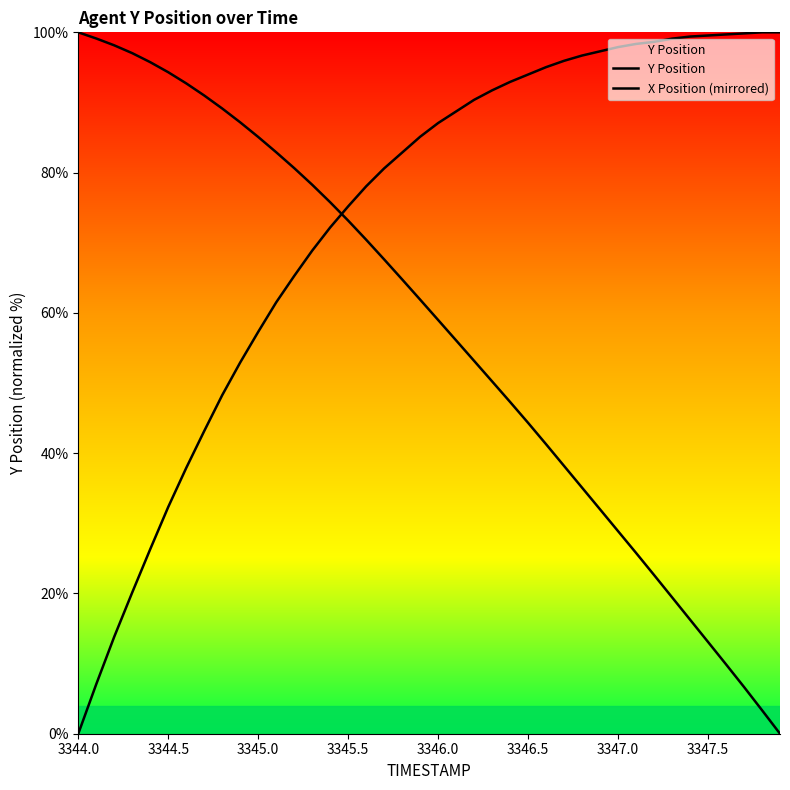

Count the number of categories in the chart.

40